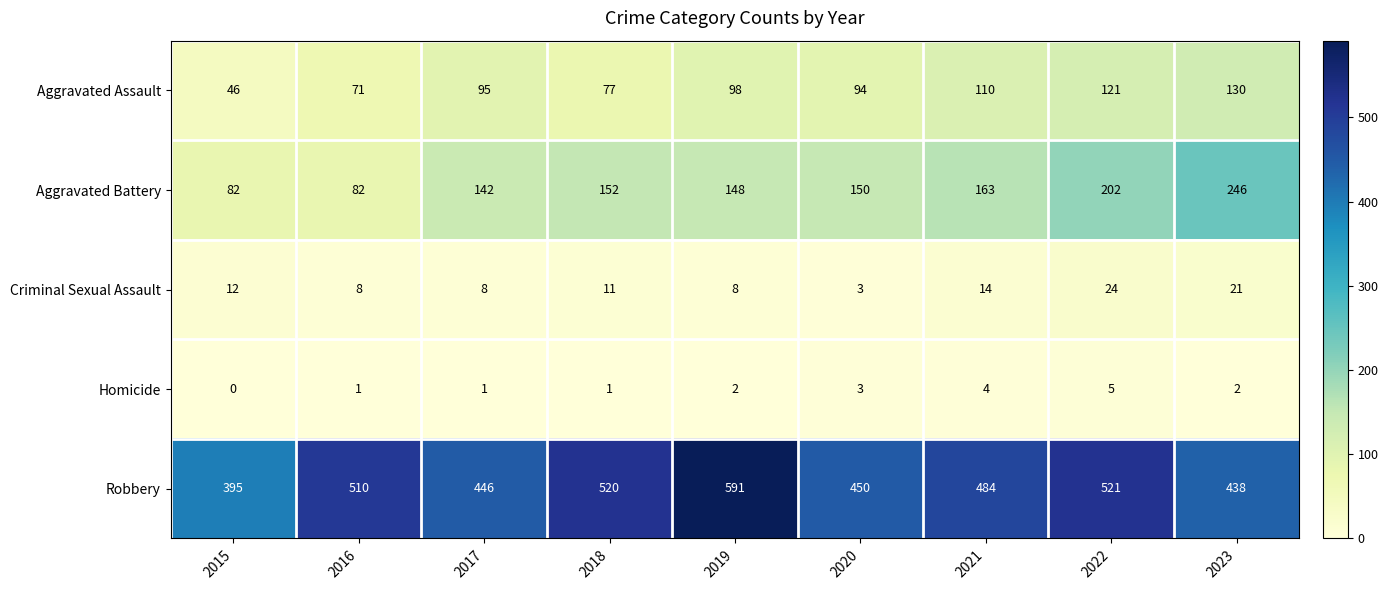

What is the spread (max minus min) of values at 2021?

480